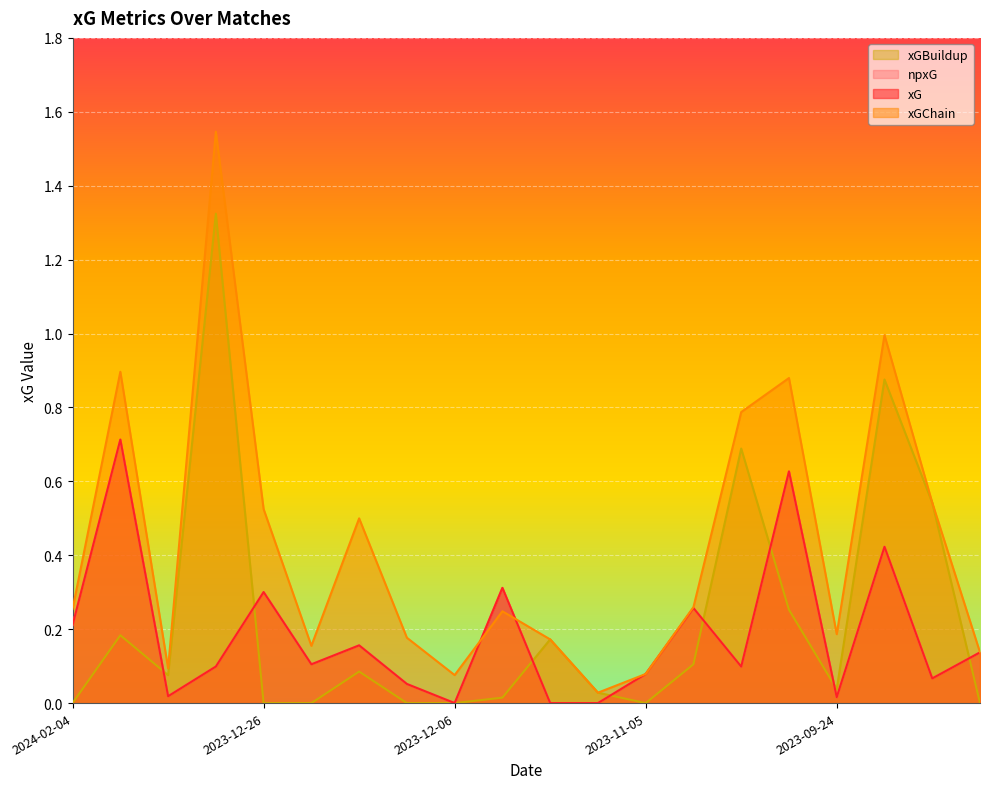

Which series has the largest total across all categories?

xGChain